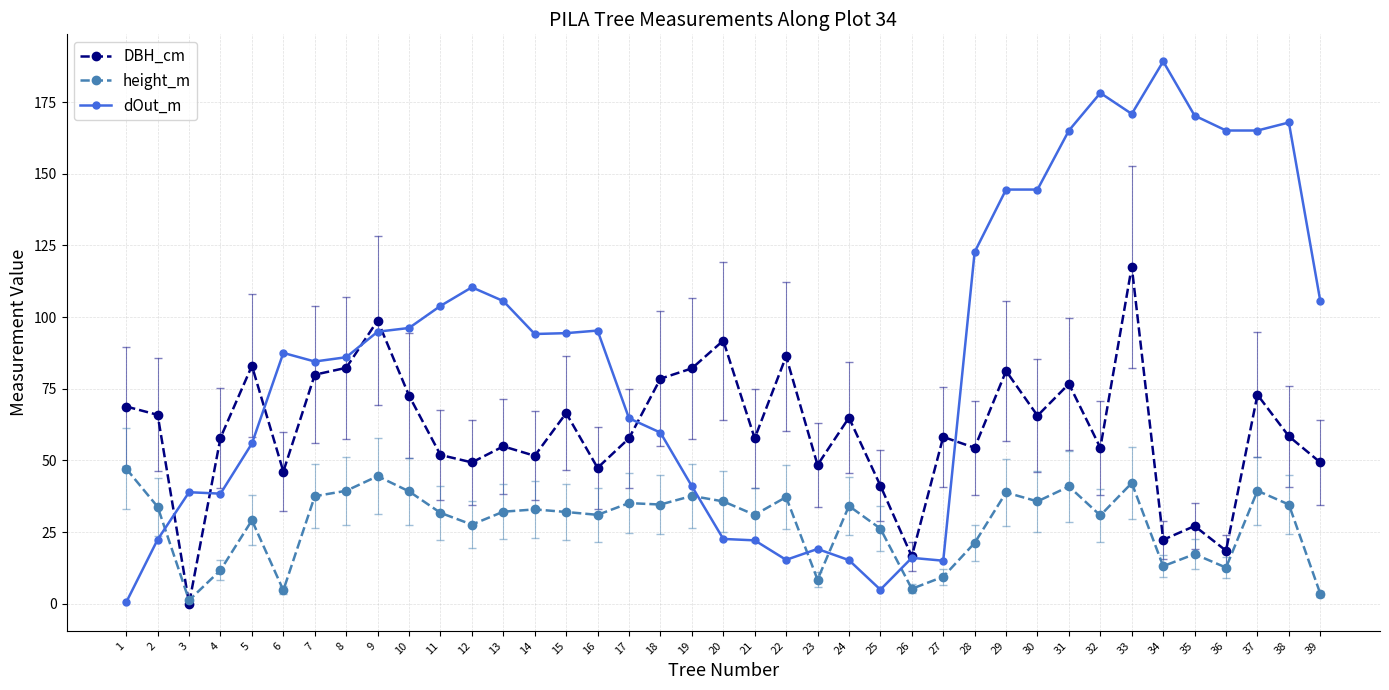

Where is the first local minimum for DBH_cm?

3